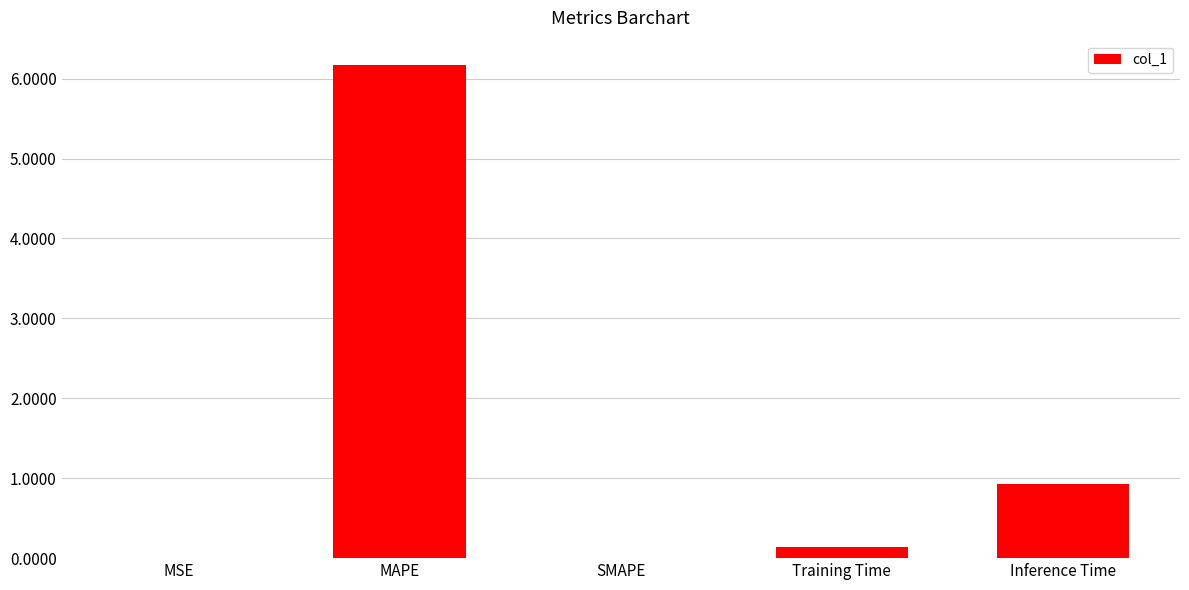

Where is the data nearest to the value 3?

Inference Time